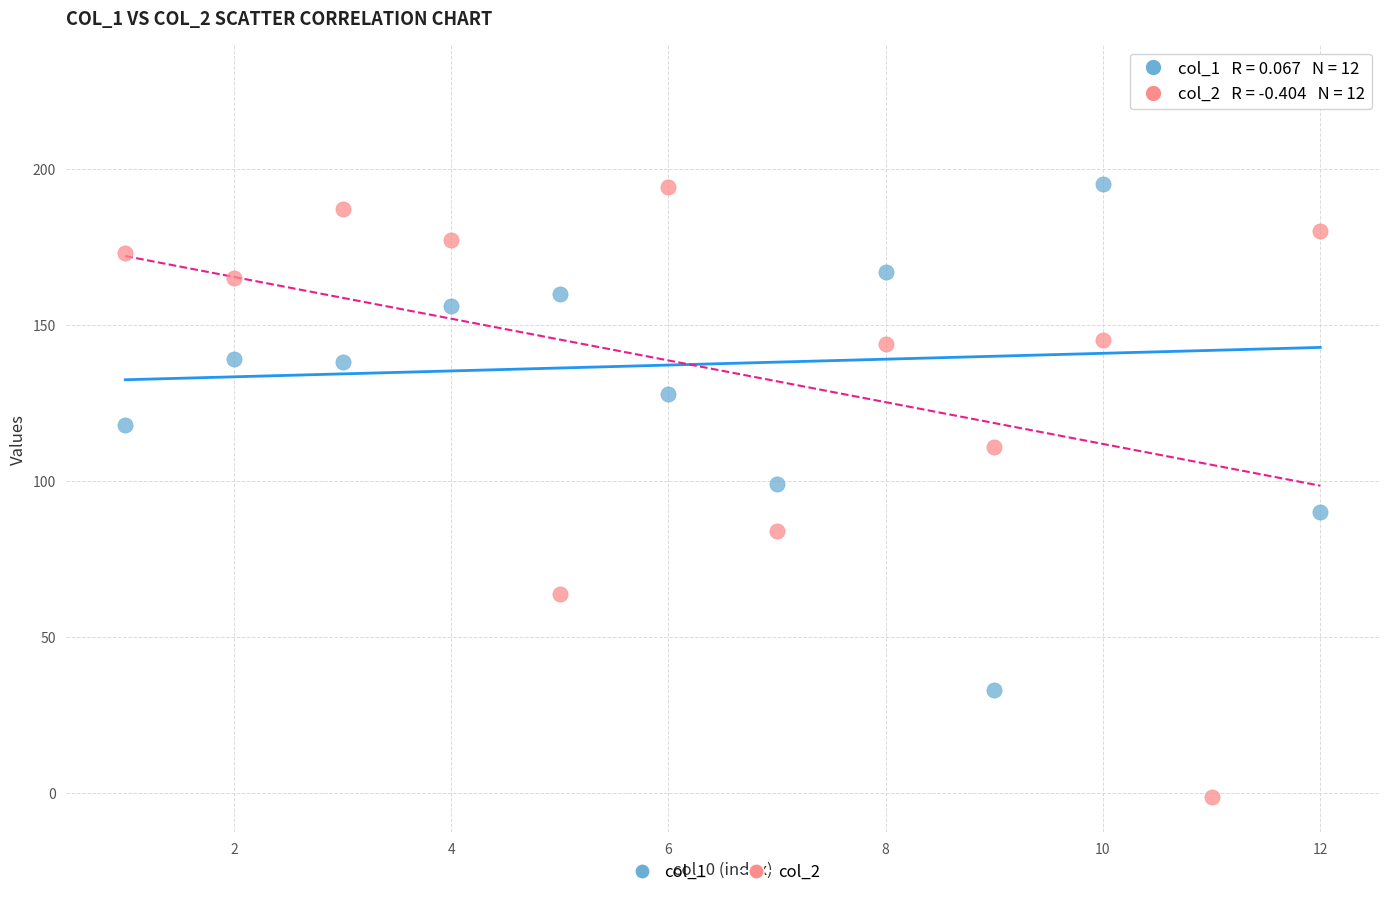

What are all the series names shown in the legend?

col_1, col_2